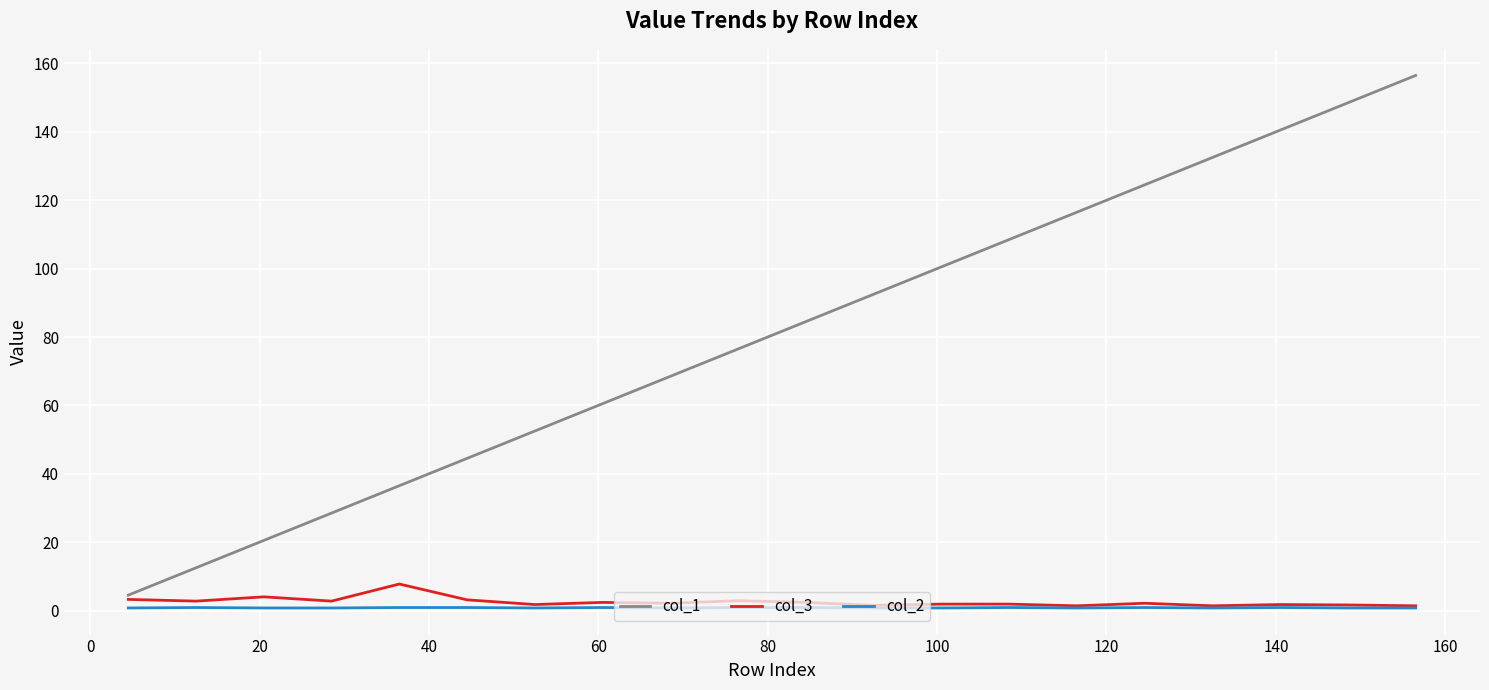

Which series has the largest range (max minus min)?

col_1